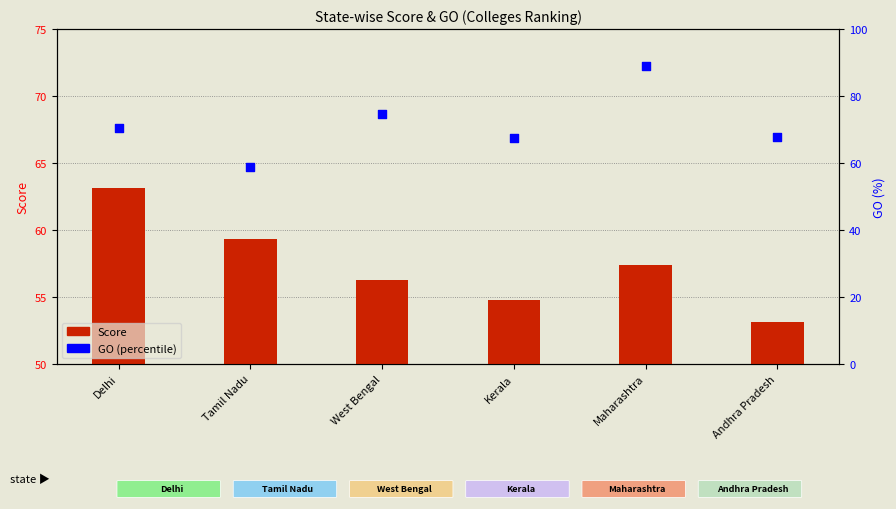

Which series contains the highest Y value?

GO (percentile)